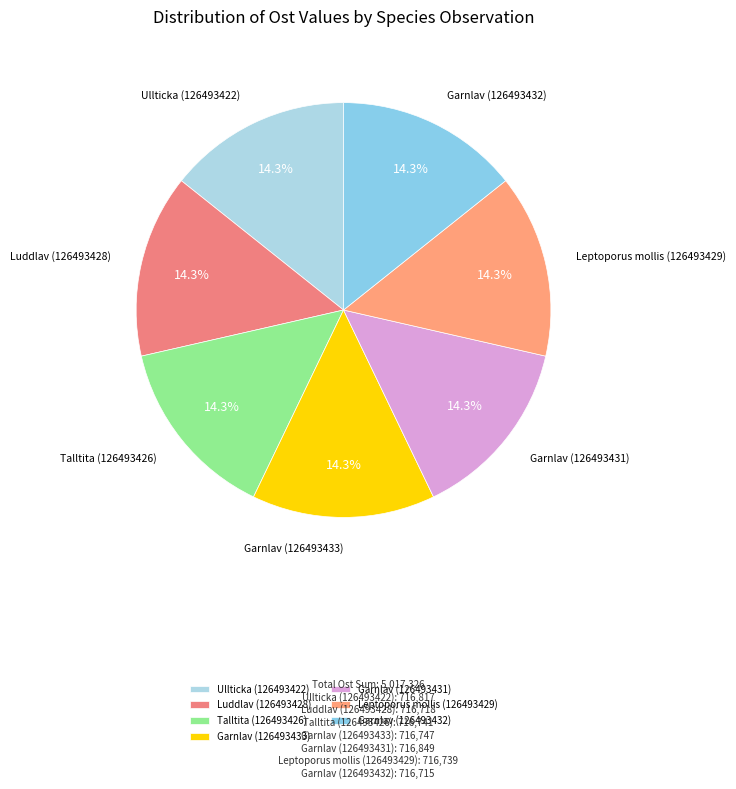

Count the number of slices in the pie.

7